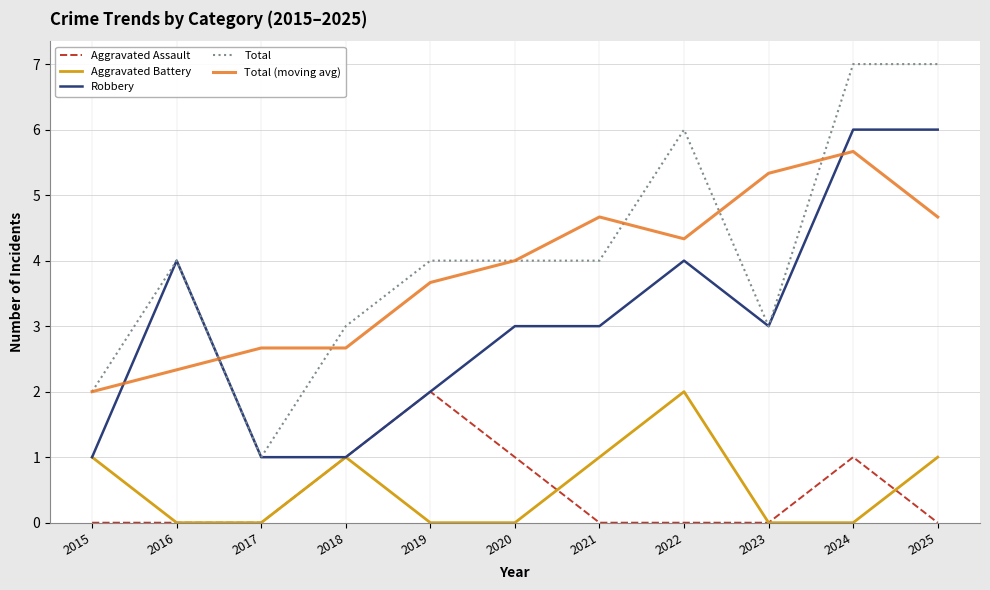

What is the maximum value for Total (moving avg)?

5.7